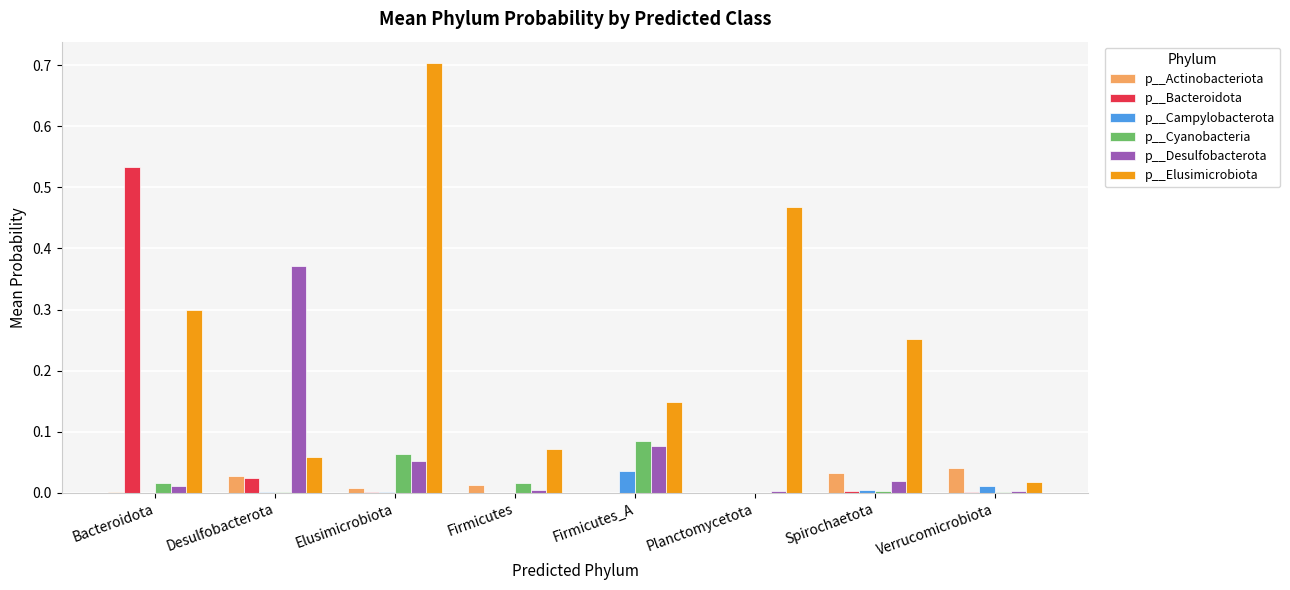

True or false: p__Campylobacterota has a value of 0.0 at Bacteroidota.

True